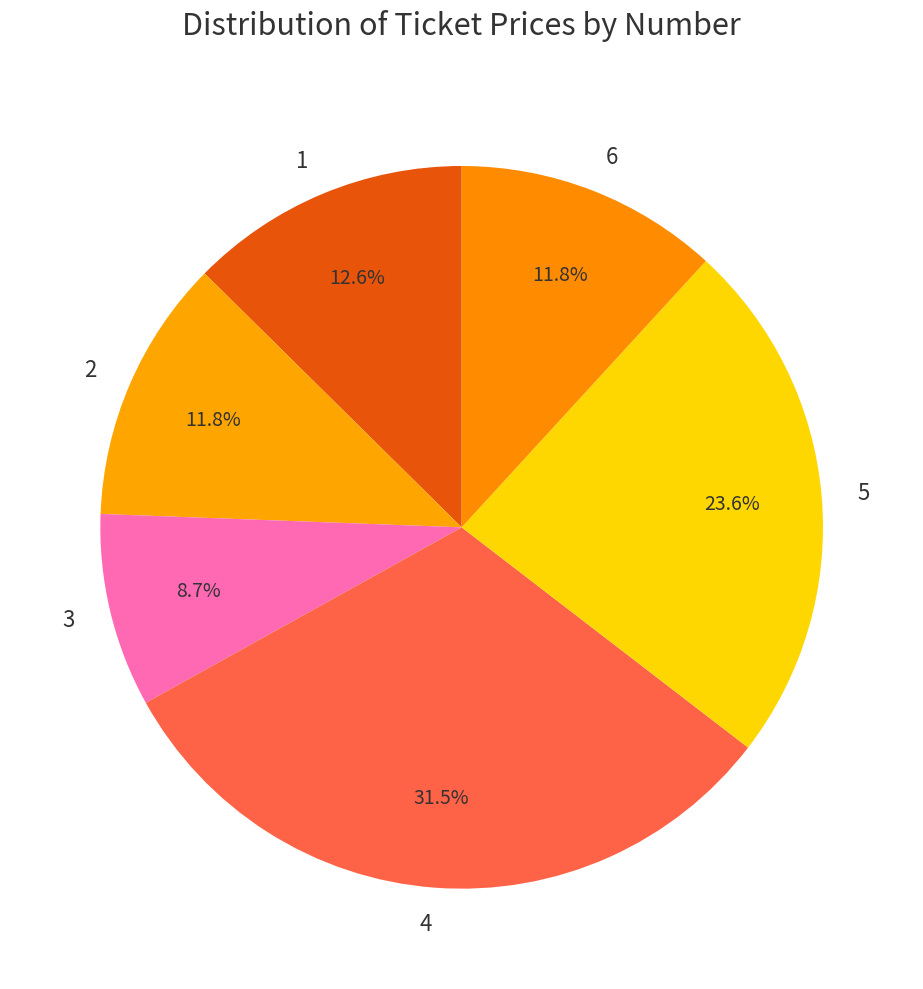

What percentage do 5 and 3 together represent?

32.3%